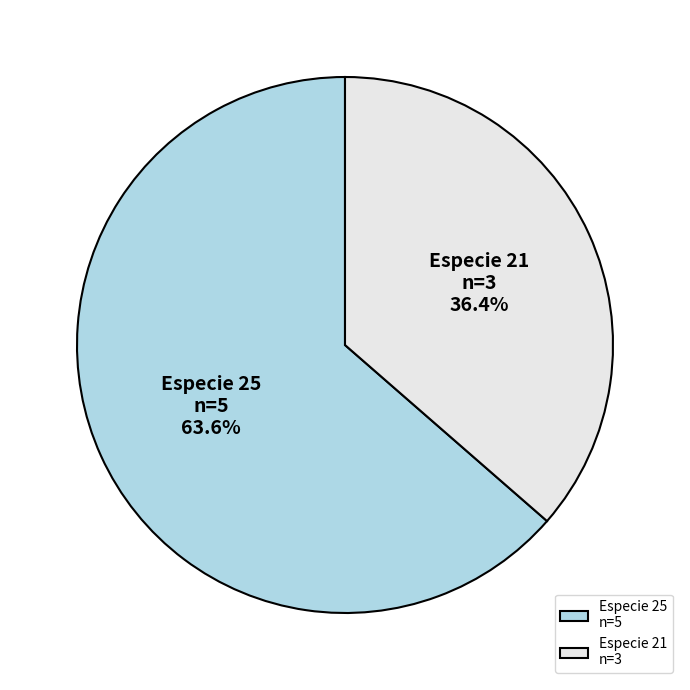

Between Especie 21 n=3 and Especie 25 n=5, which is larger?

Especie 25 n=5